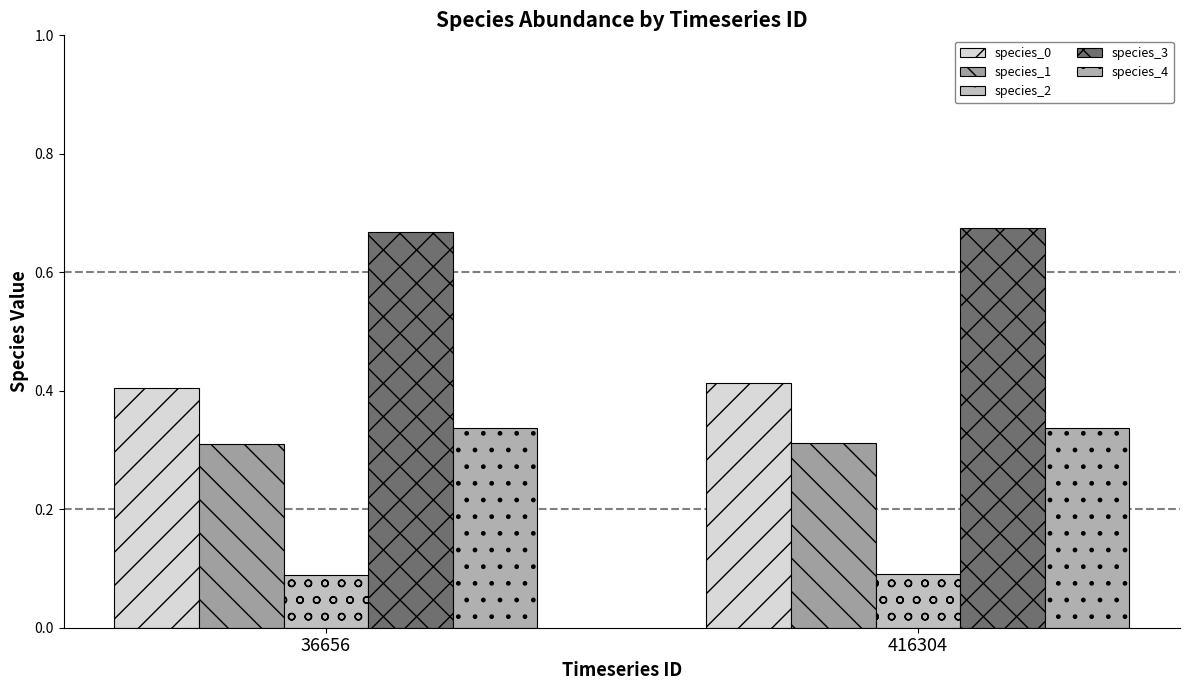

The value of species_4 at 36656 is 0.5. True or false?

False